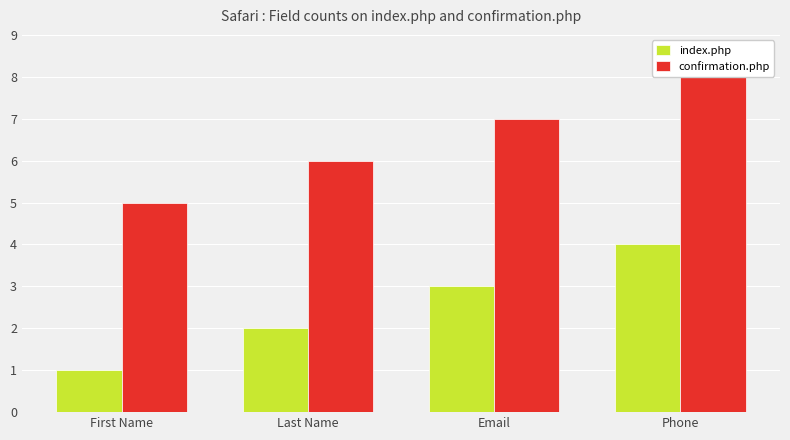

How many data points in index.php are less than 3?

2